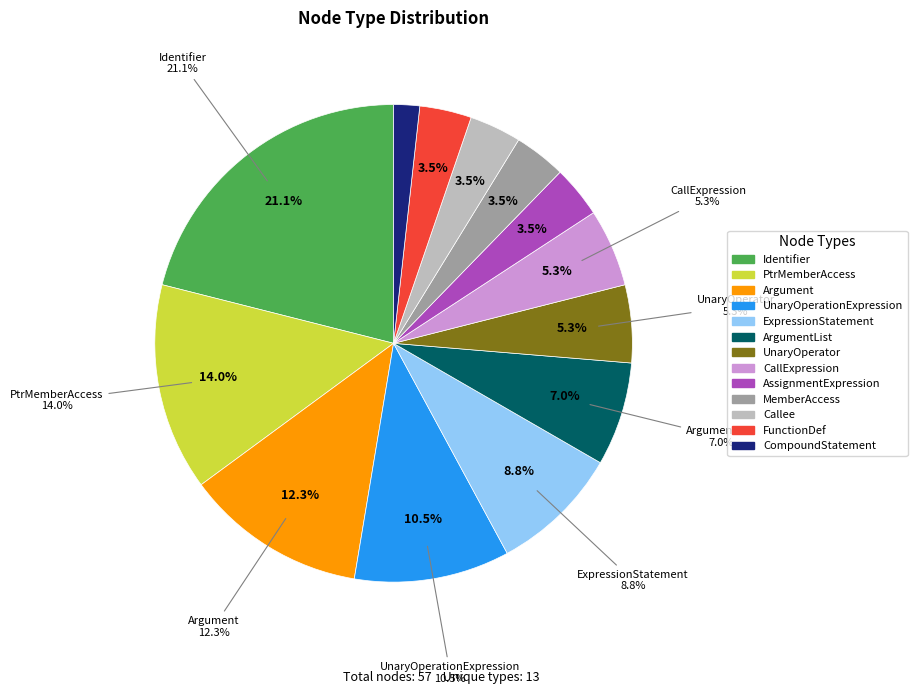

How many segments does this pie chart have?

13